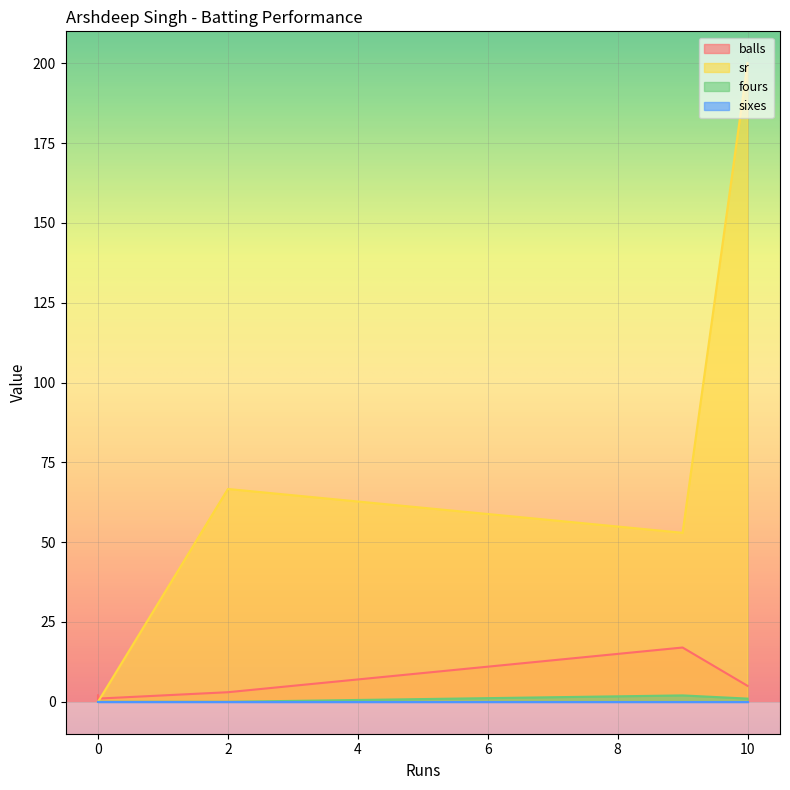

True or false: sixes and fours cross at least once.

False